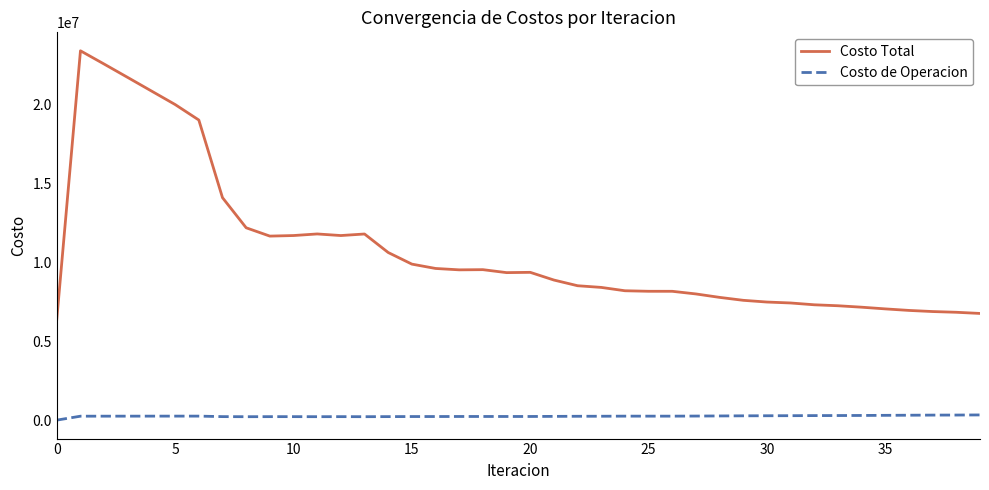

Which series has the largest range (max minus min)?

Costo Total